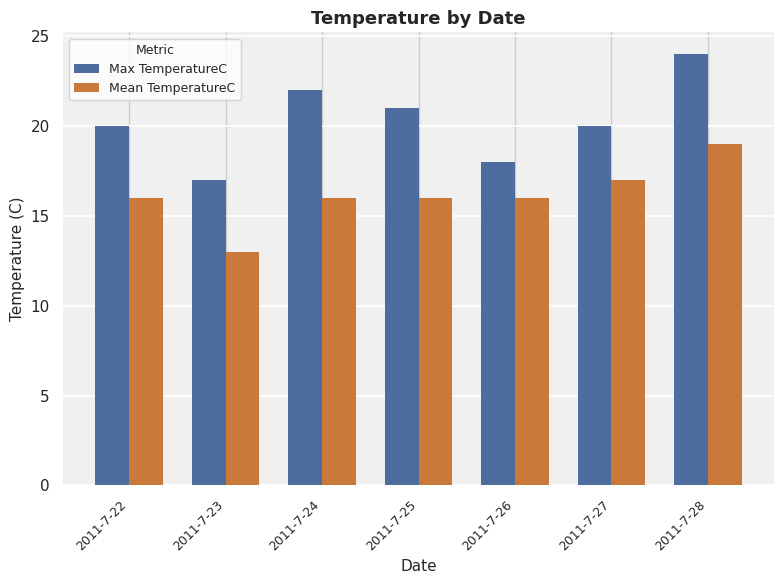

The value of Mean TemperatureC at 2011-7-26 is 25. True or false?

False